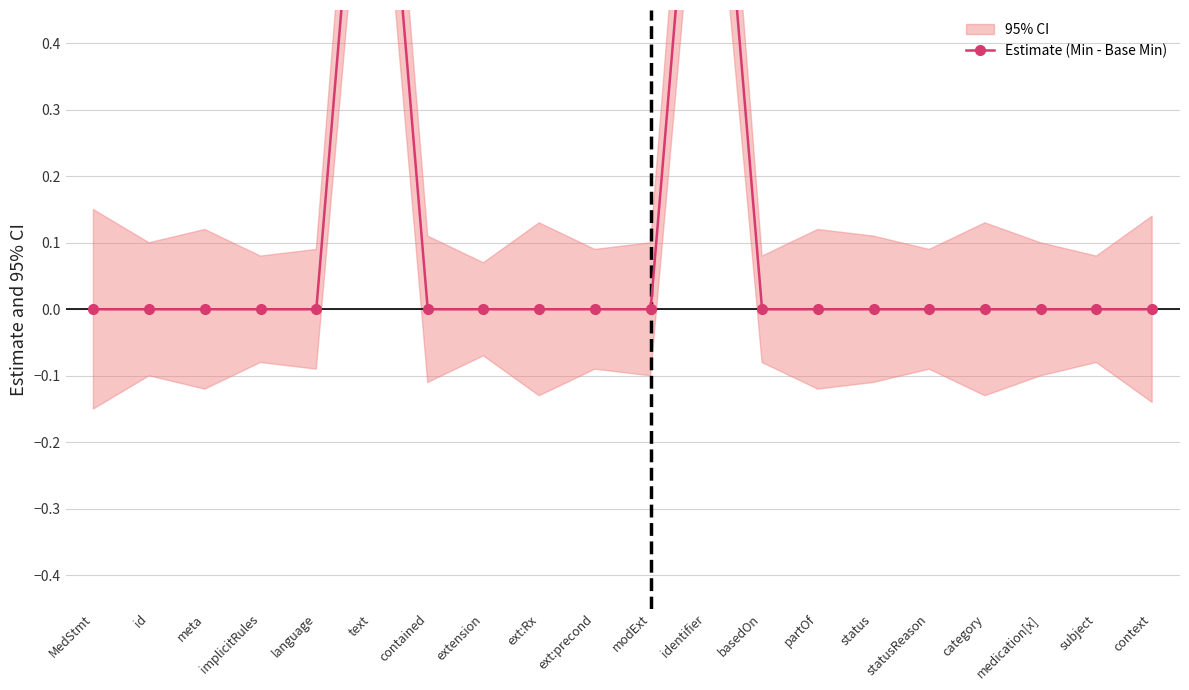

Rank the categories by value from highest to lowest.

text, identifier, MedStmt, id, meta, implicitRules, language, contained, extension, ext:Rx, ext:precond, modExt, basedOn, partOf, status, statusReason, category, medication[x], subject, context